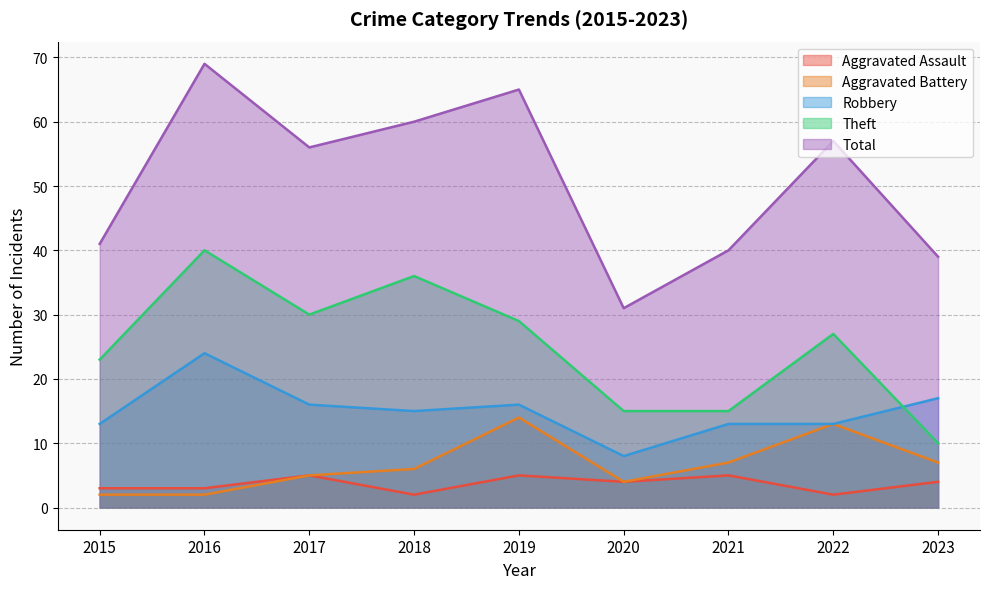

In Theft, how many points are lower than both neighbors (excluding endpoints)?

1